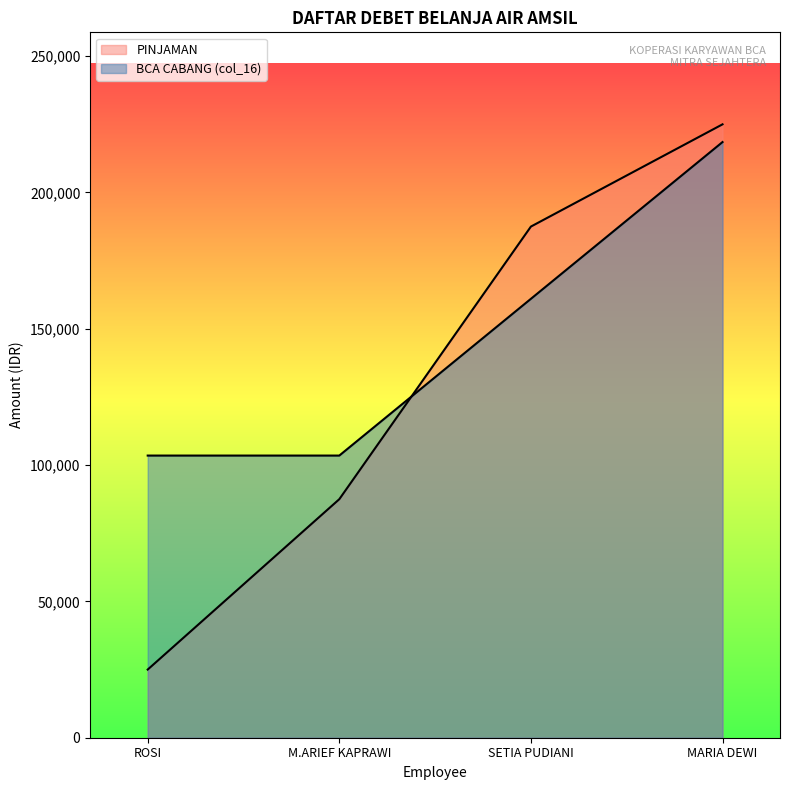

Is it true that BCA CABANG (col_16) equals 33155 at M.ARIEF KAPRAWI?

False